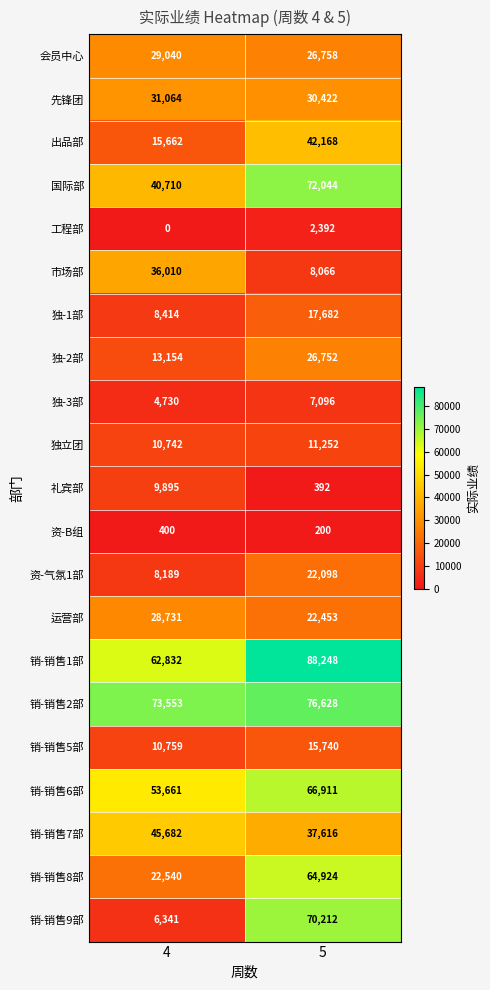

What is the total value across all series at 5?

710054